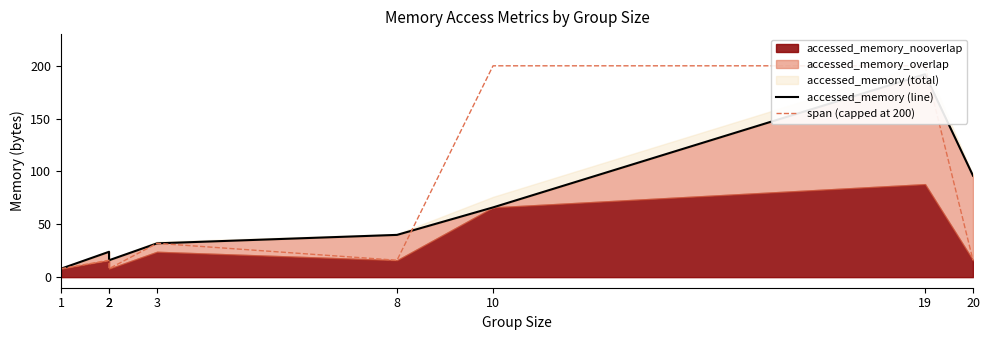

What is the value of the accessed_memory (line) point at the 5th from the left?

40